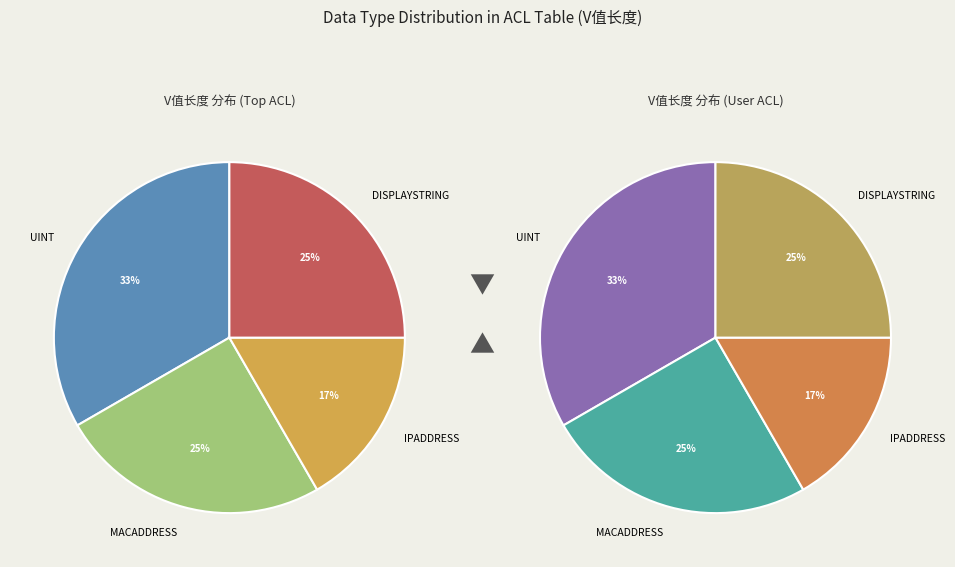

How many segments does this pie chart have?

4